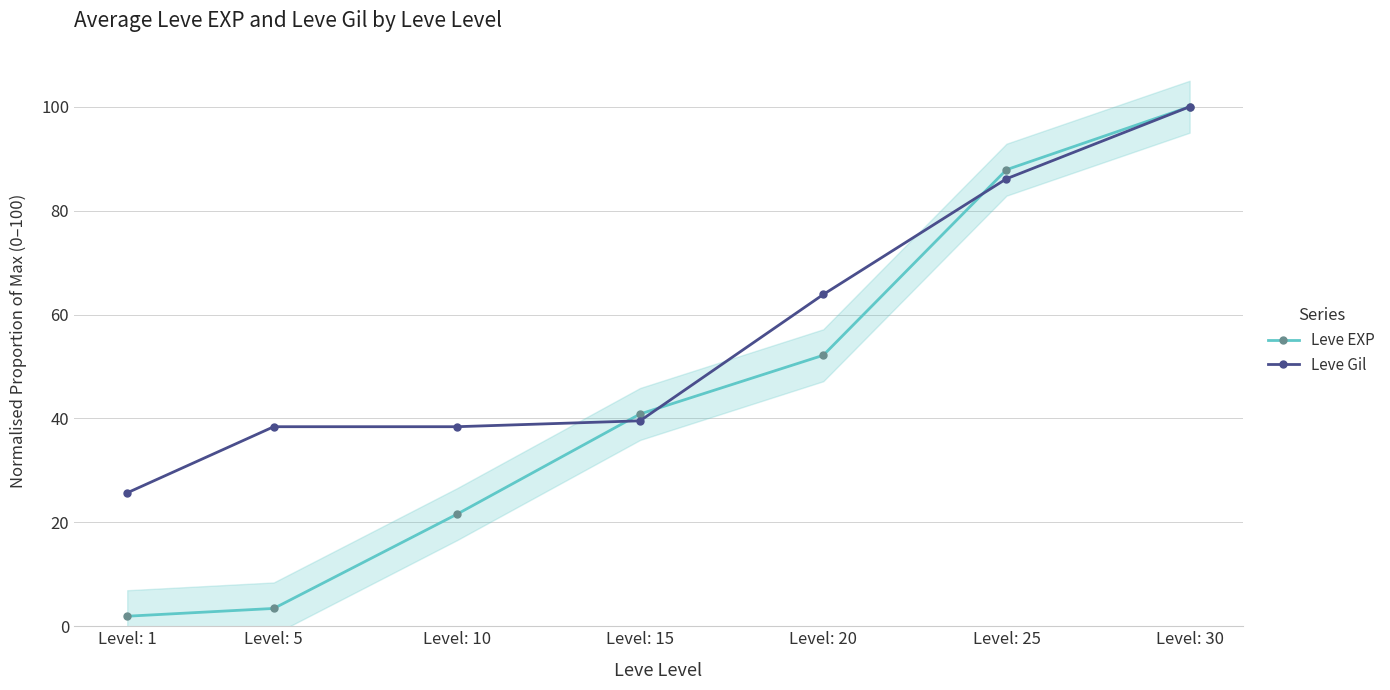

True or false: Leve EXP has more than 0 points higher than both neighbors.

False